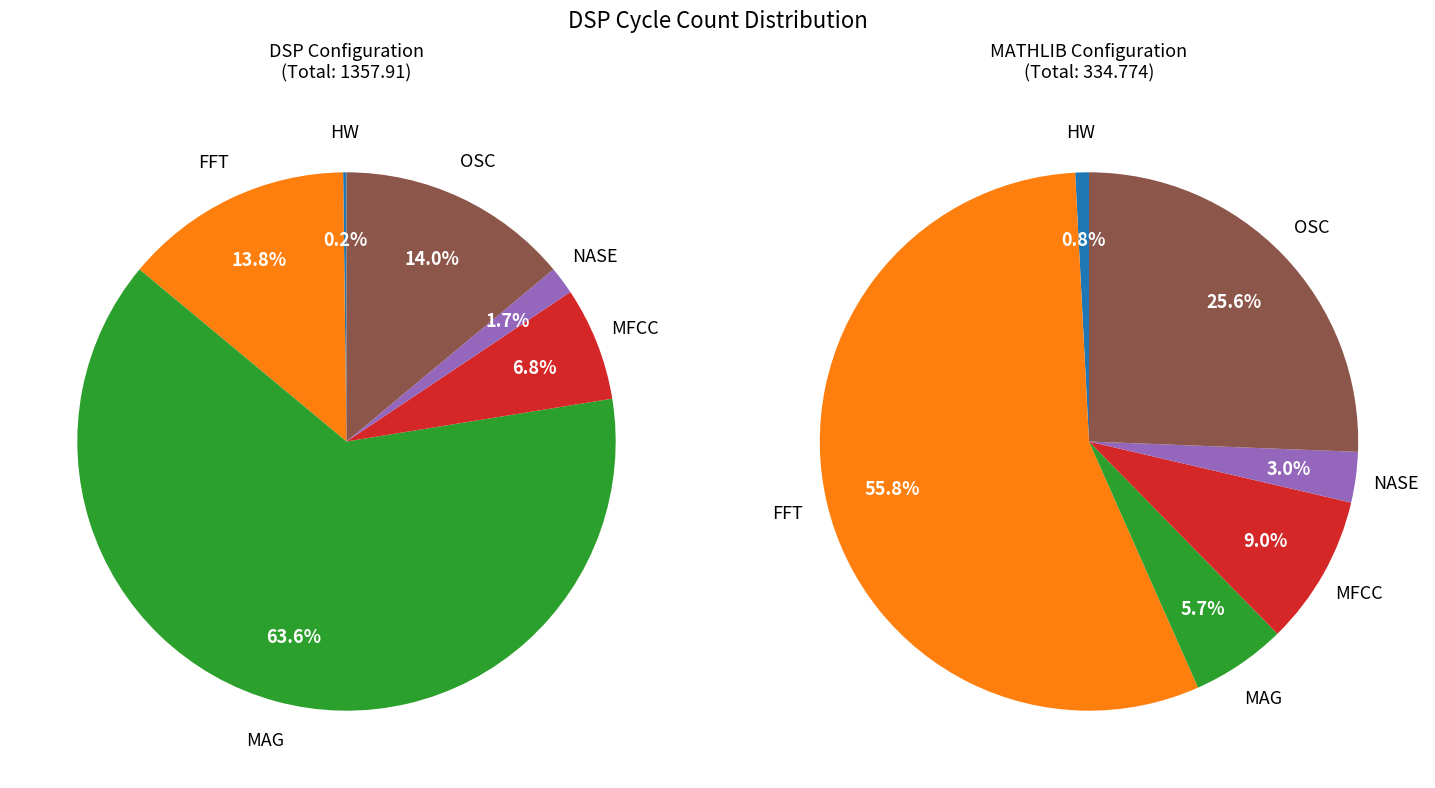

To the nearest percent, what is the difference between the largest and smallest slice percentages?

55%